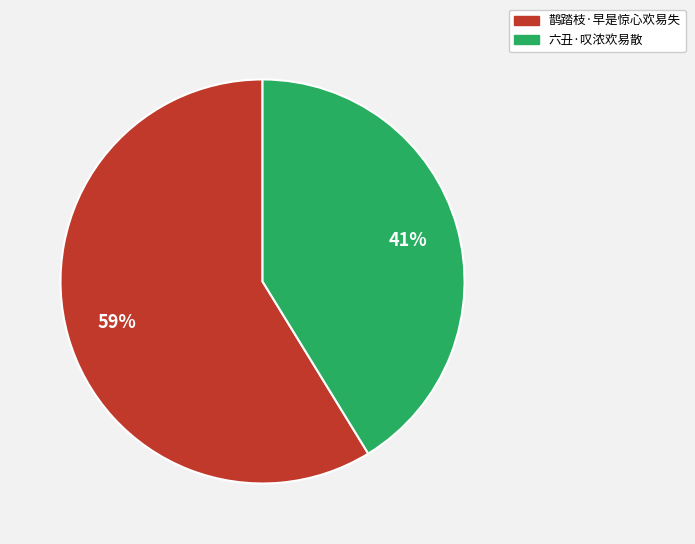

What is the majority slice?

鹊踏枝·早是惊心欢易失